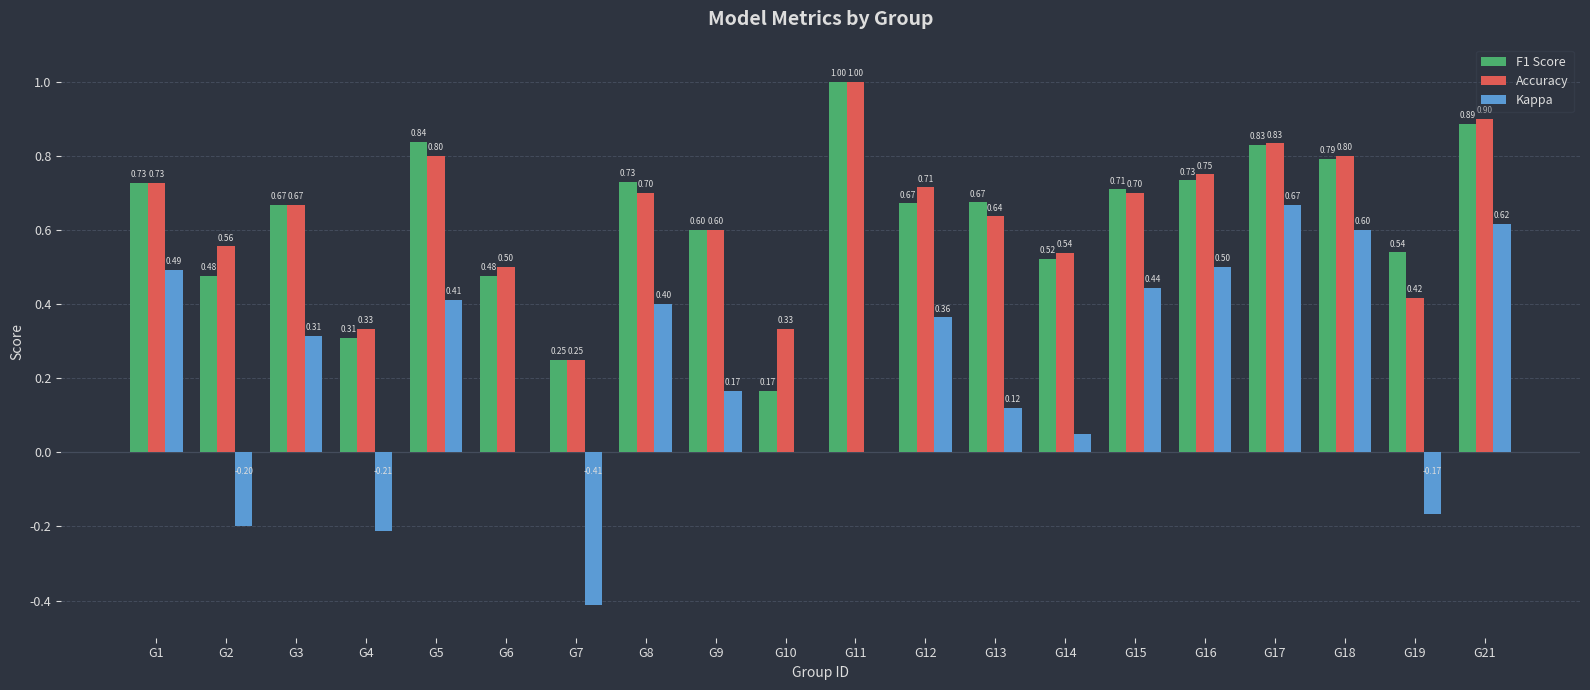

At which category is the sum across all series the highest?

G21